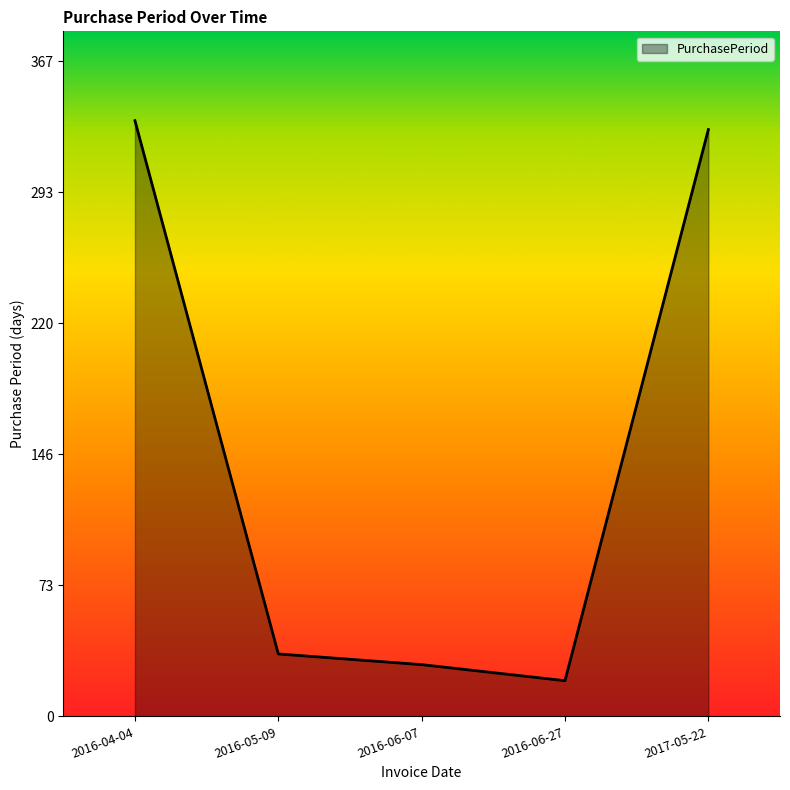

The chart shows a value of 469 at 2017-05-22. True or false?

False